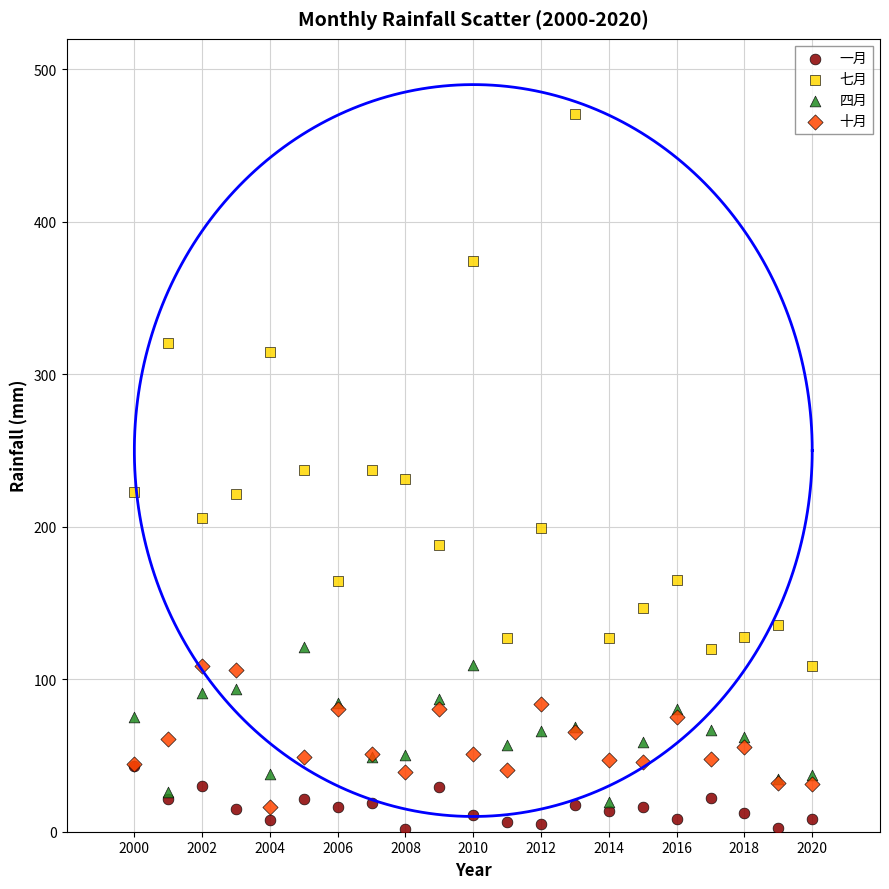

Which series has the largest Y range (max minus min)?

七月